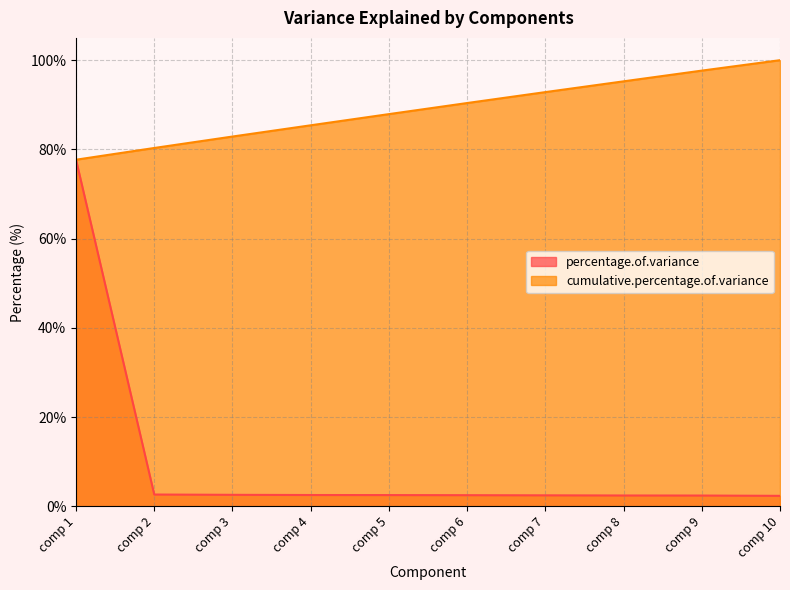

List the series in order of their overall mean, highest first.

cumulative.percentage.of.variance, percentage.of.variance